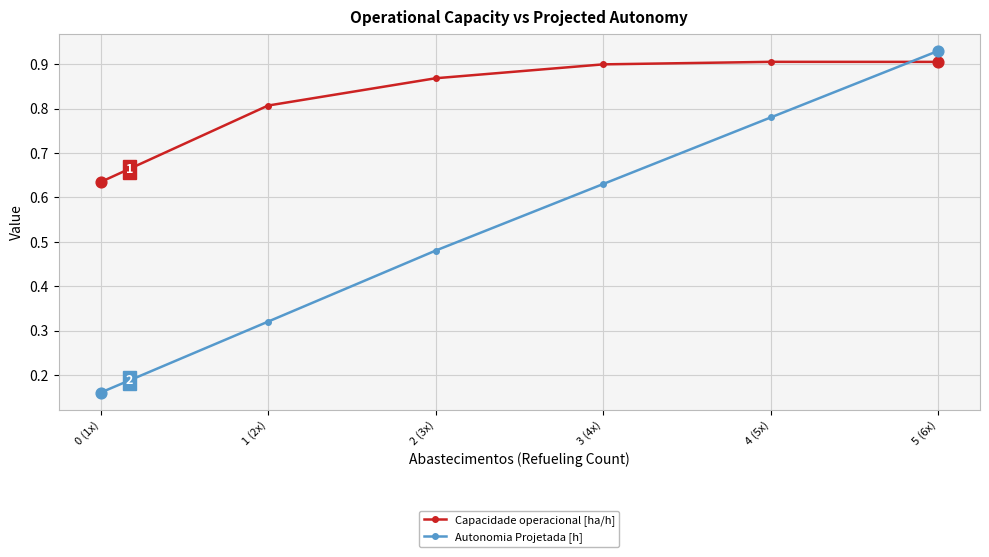

Is the value of Capacidade operacional [ha/h] at 1 (2x) greater than the value of Autonomia Projetada [h] at 1 (2x)?

Yes